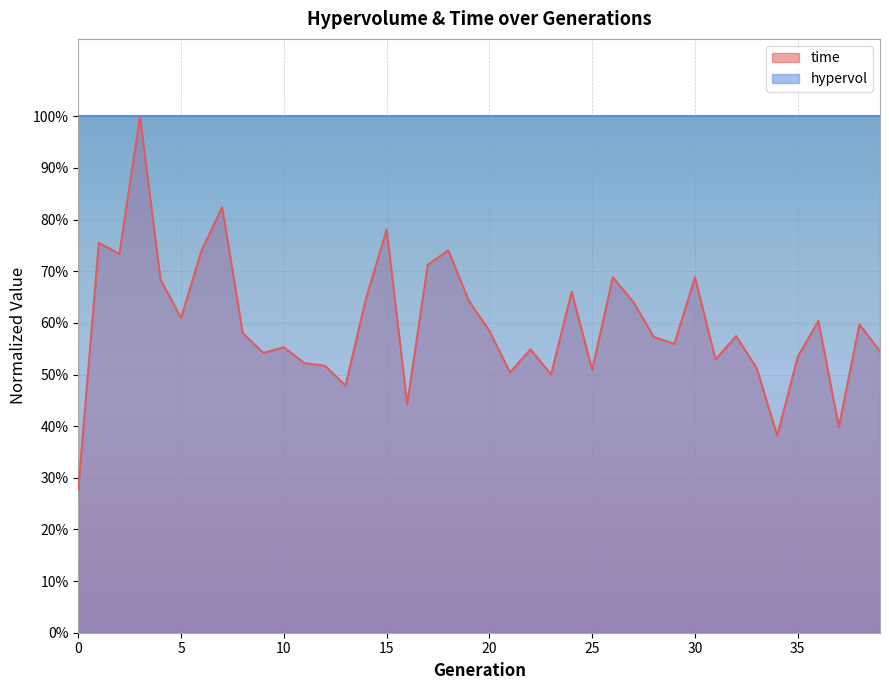

Reading left to right, what are all the values shown in this chart?

0=0.3	1=0.8	2=0.7	3=1.0	4=0.7	5=0.6	6=0.7	7=0.8	8=0.6	9=0.5	10=0.6	11=0.5	12=0.5	13=0.5	14=0.6	15=0.8	16=0.4	17=0.7	18=0.7	19=0.6	20=0.6	21=0.5	22=0.5	23=0.5	24=0.7	25=0.5	26=0.7	27=0.6	28=0.6	29=0.6	30=0.7	31=0.5	32=0.6	33=0.5	34=0.4	35=0.5	36=0.6	37=0.4	38=0.6	39=0.5